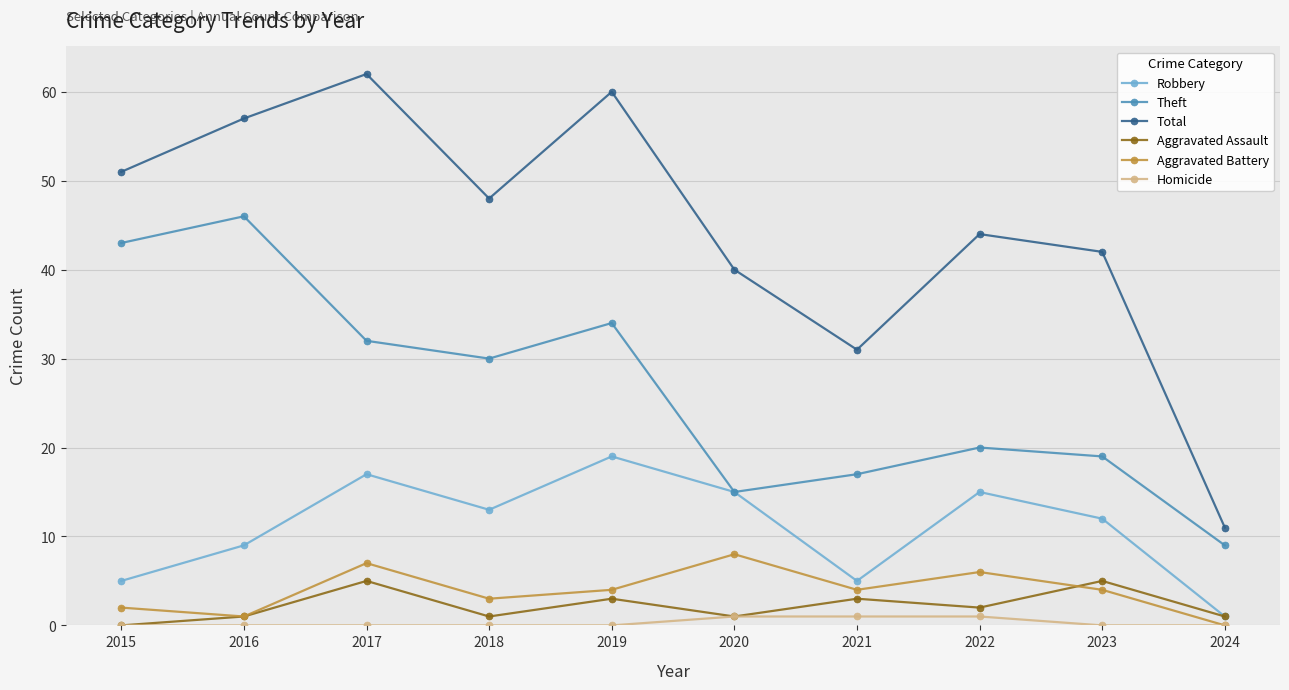

What is the maximum value for Aggravated Battery?

8